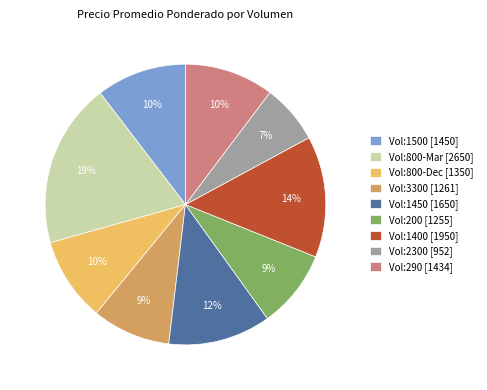

Does any single category account for the majority?

No